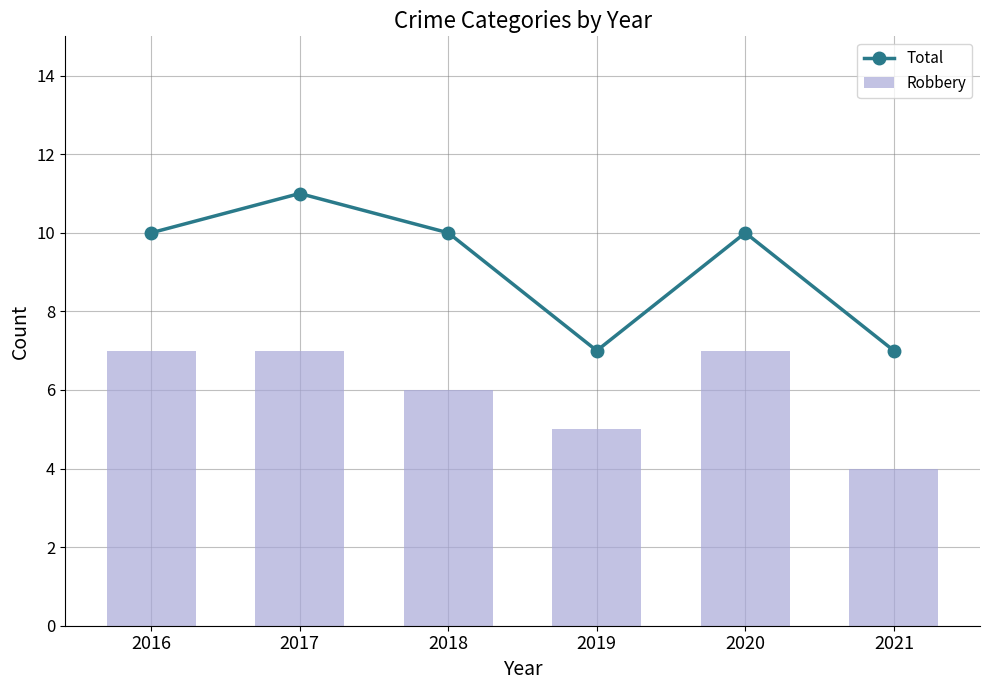

What is the average value of the Robbery series?

6